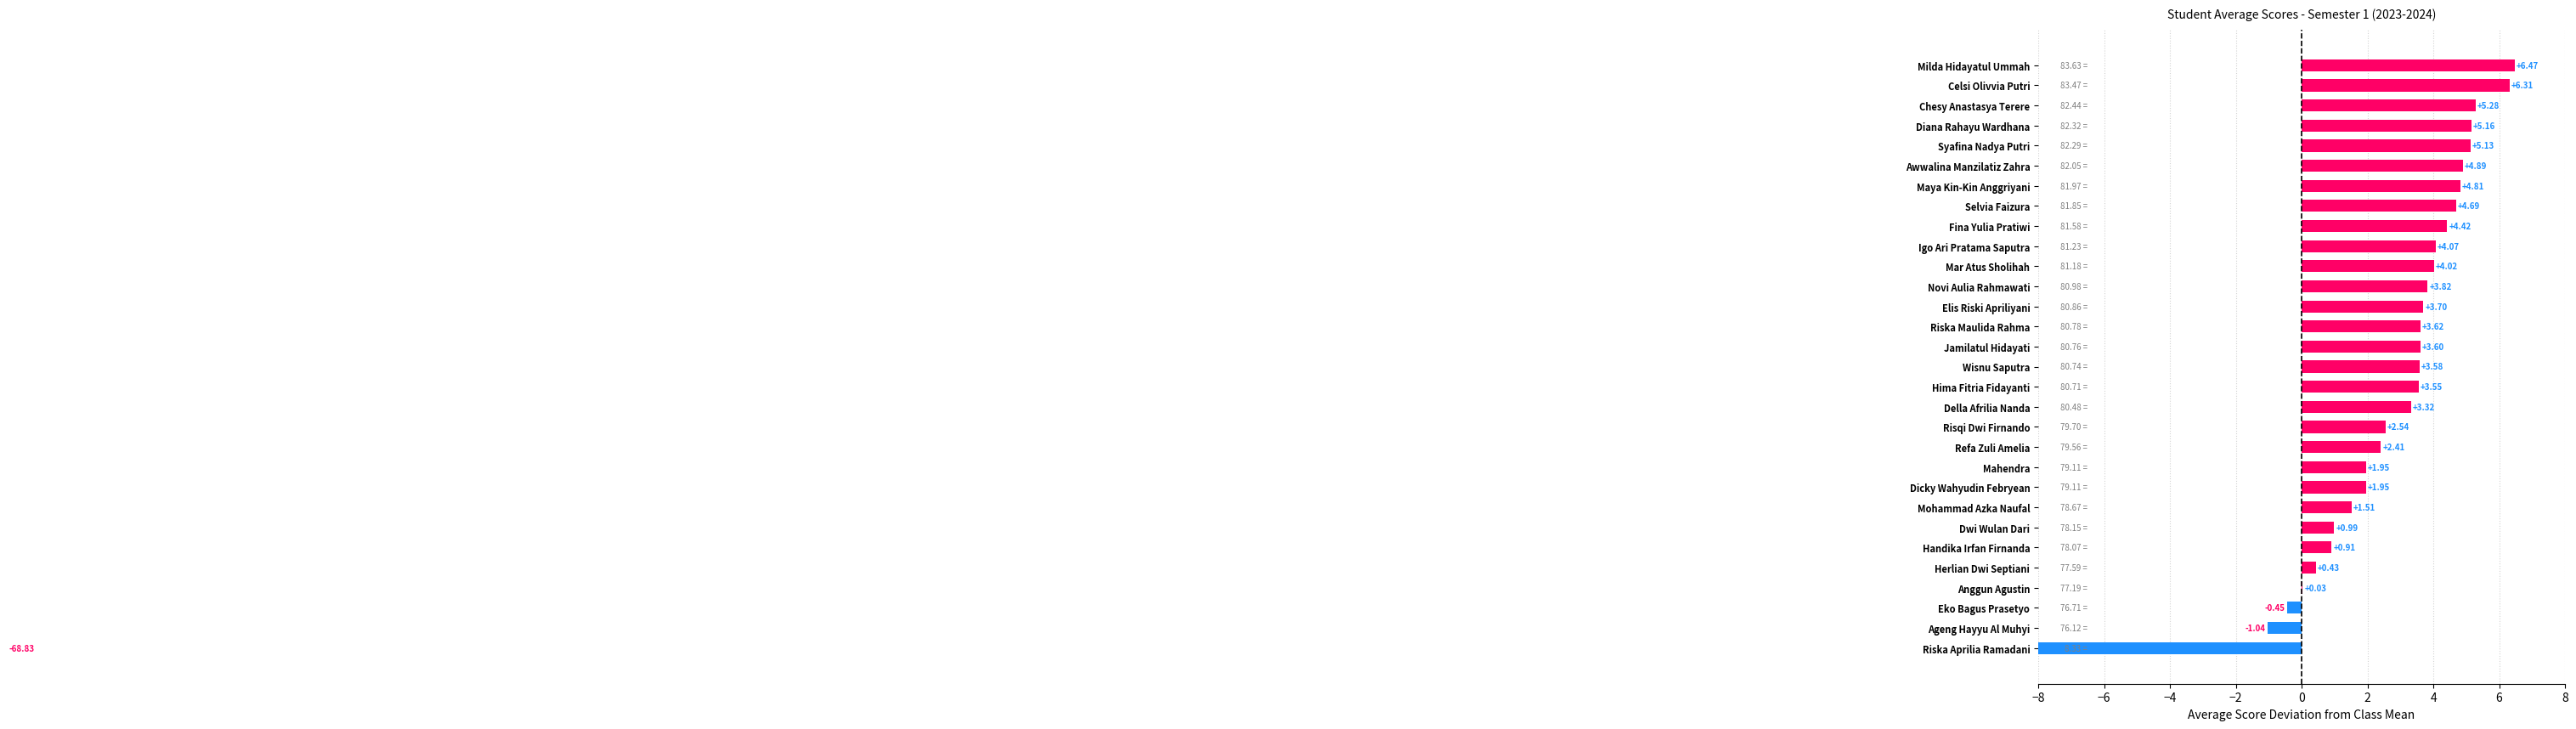

Are the bars grouped side by side (vs. stacked)?

No